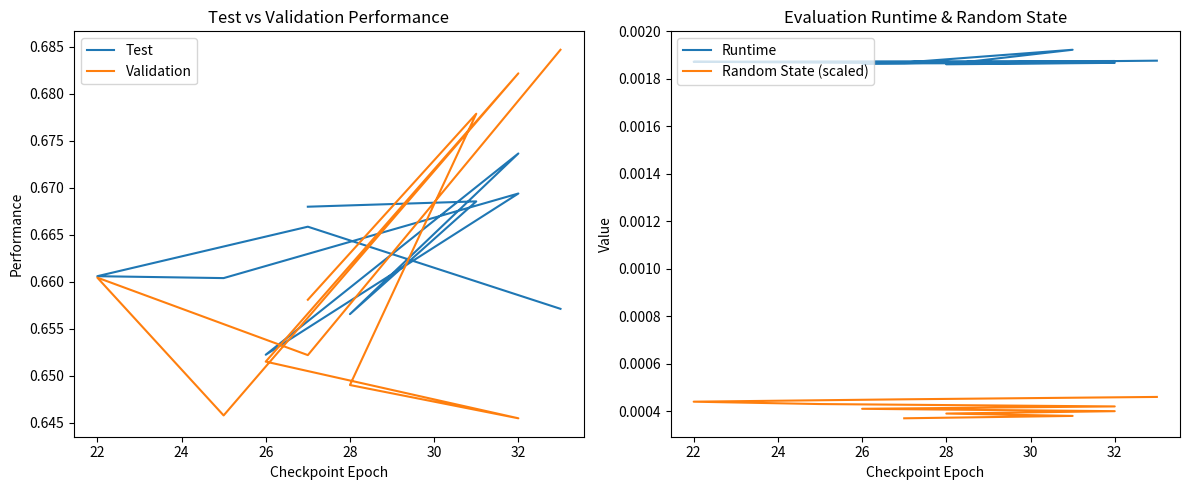

True or false: Runtime and Validation intersect in this chart.

False